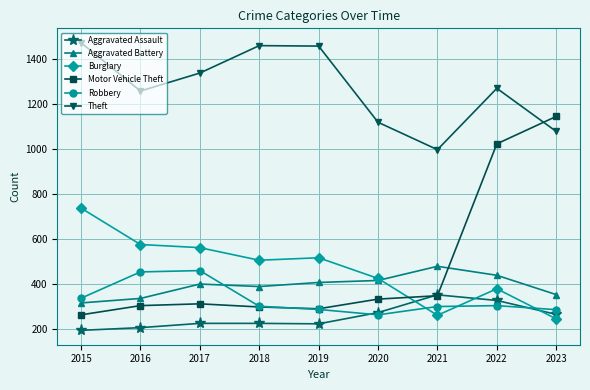

What is the minimum value shown in the chart?

194